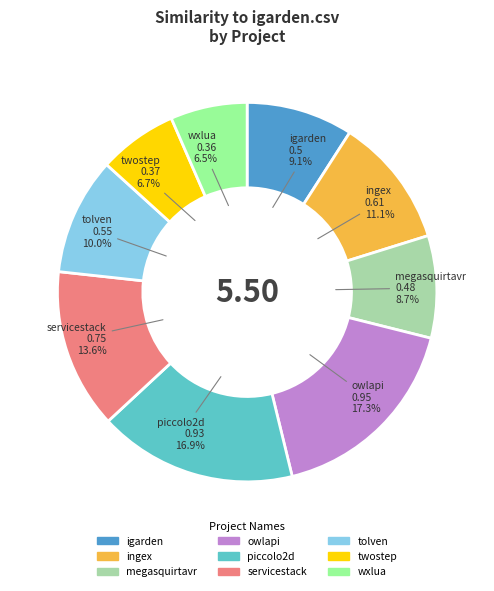

How many segments does this pie chart have?

9